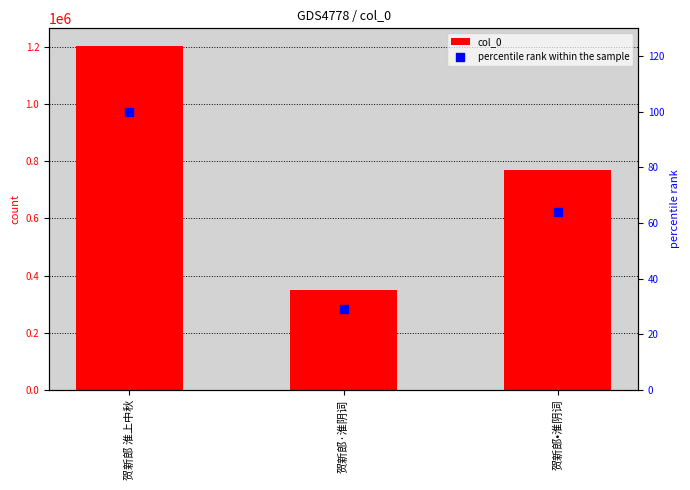

Is the value of col_0 at 贺新郎·淮阴词 greater than the value of percentile rank within the sample at 贺新郎·淮阴词?

Yes